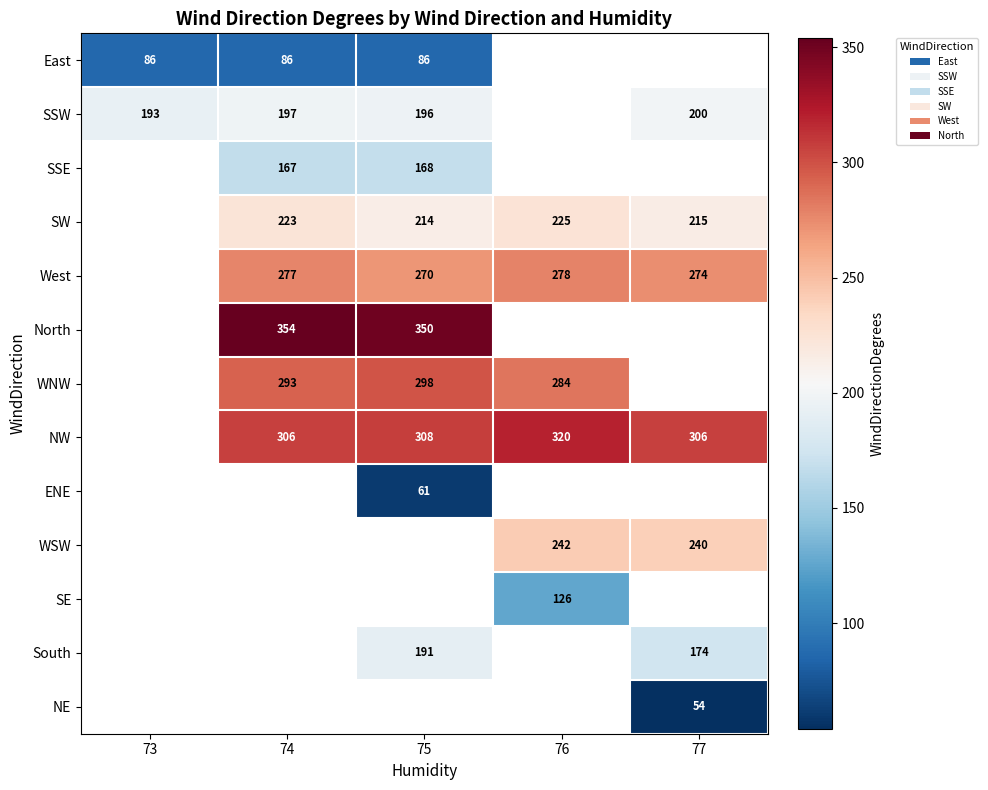

Which category has the highest value across all series?

74